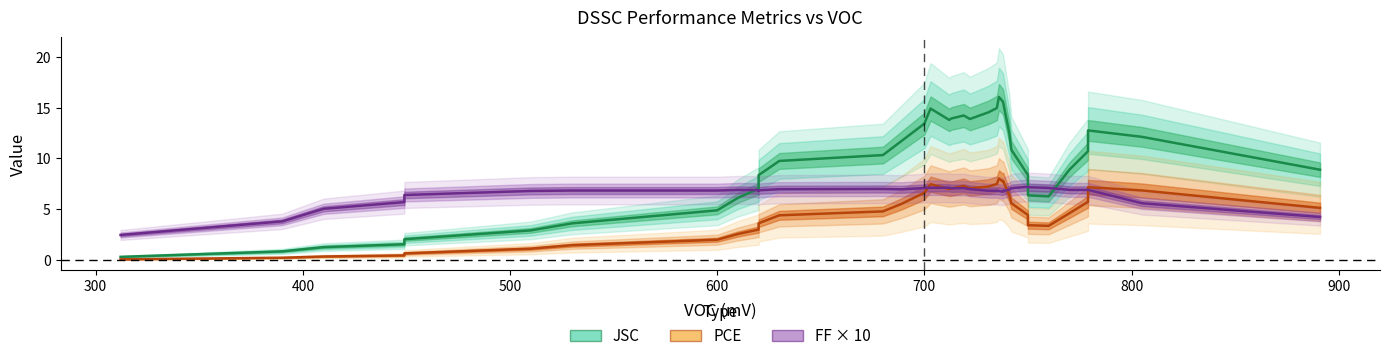

True or false: PCE has more than 2 interior local peaks.

True